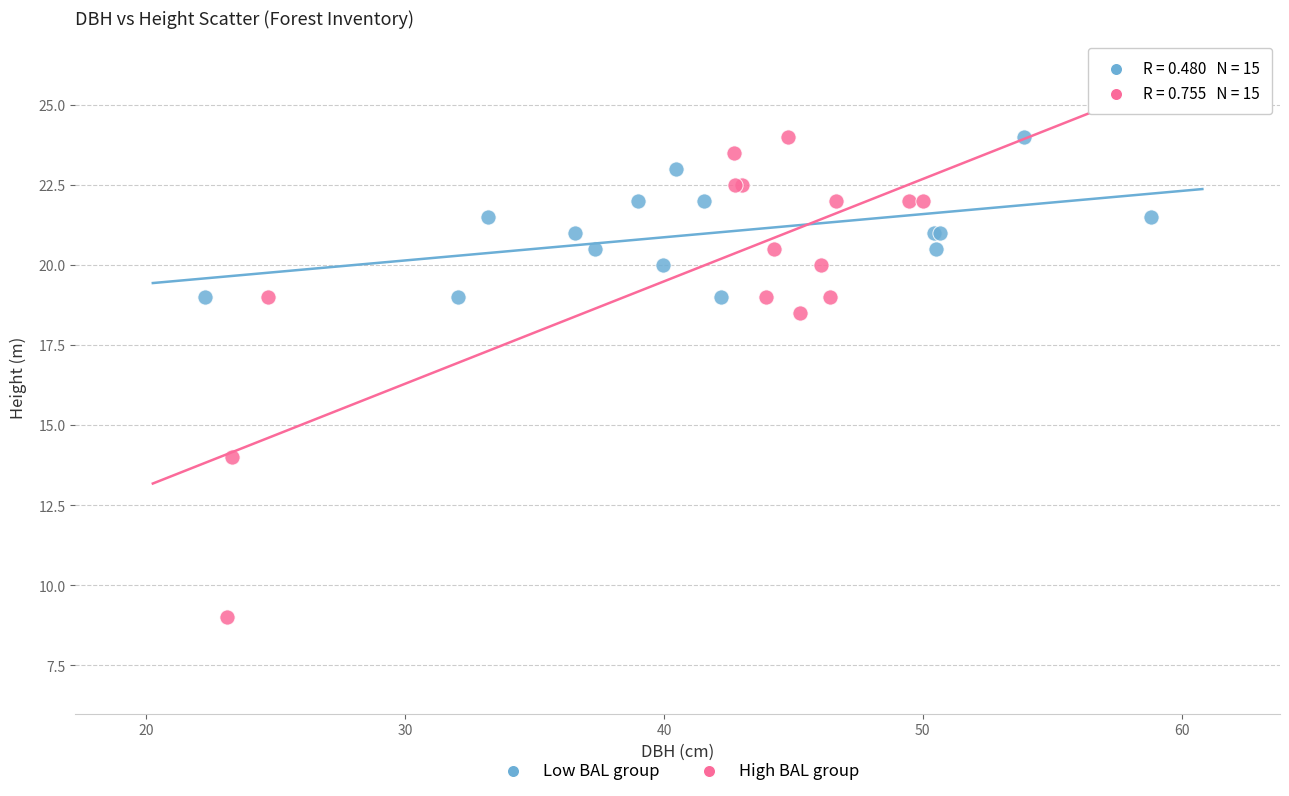

Which series contains the lowest Y value?

High BAL group